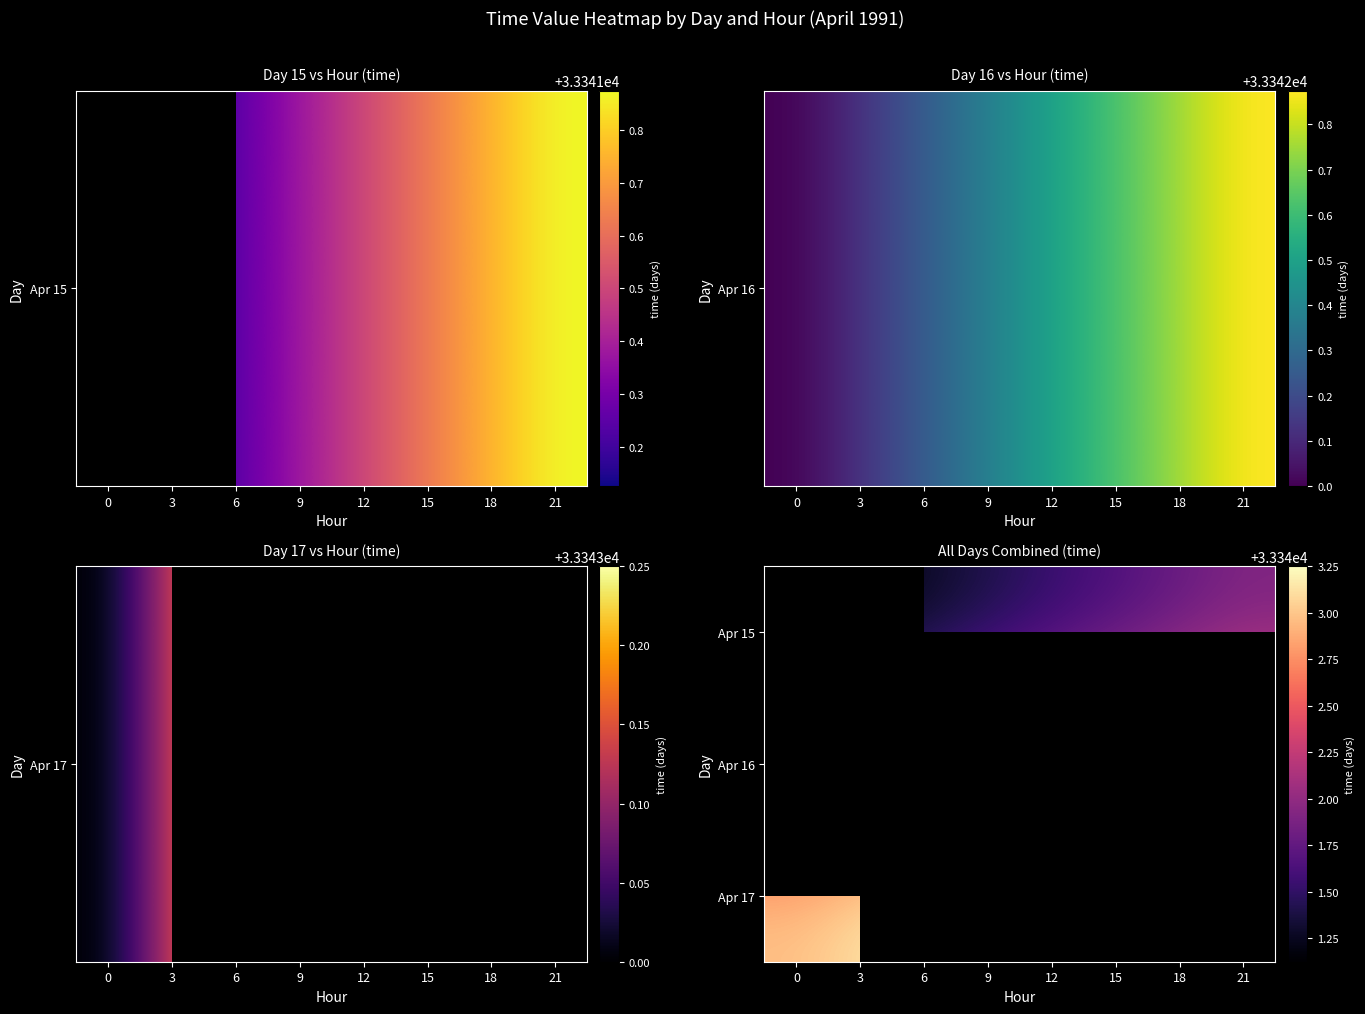

What is the difference between the highest and lowest values at 12?

1.0